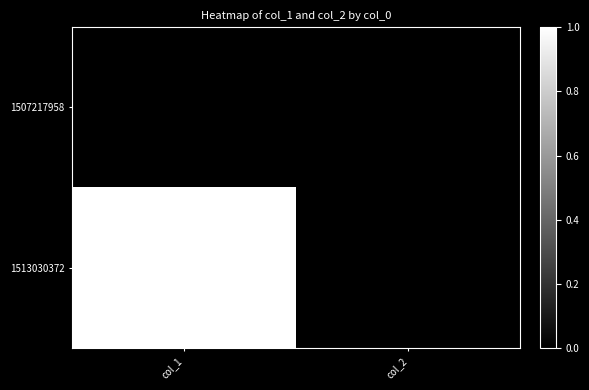

Which series has the largest range (max minus min)?

1513030372